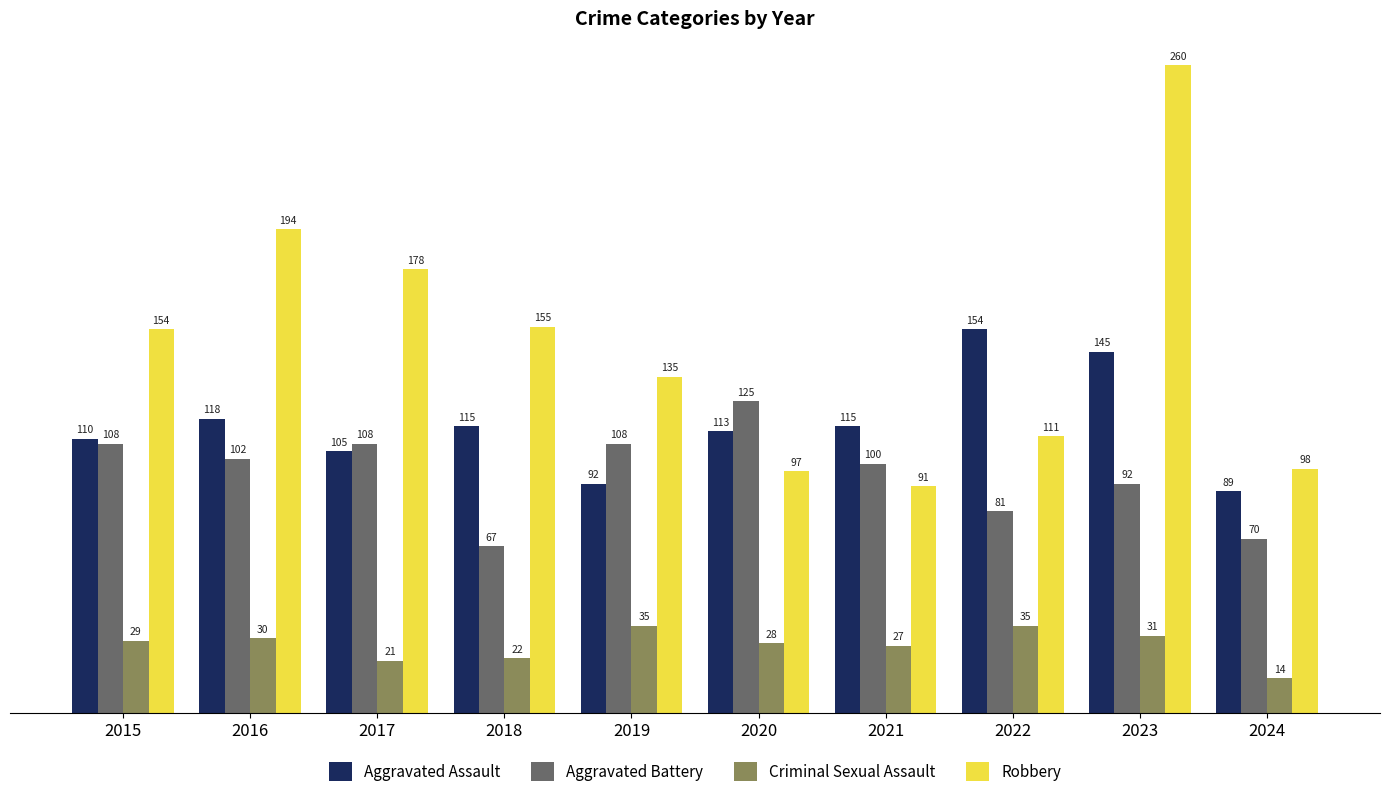

What are all the series names shown in the legend?

Aggravated Assault, Aggravated Battery, Criminal Sexual Assault, Robbery